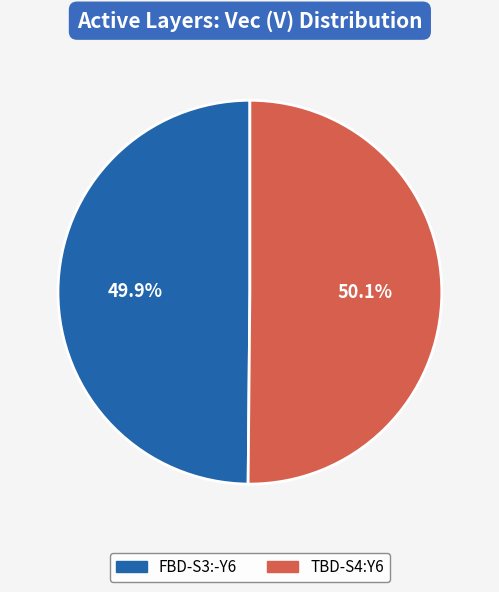

Count the number of slices in the pie.

2